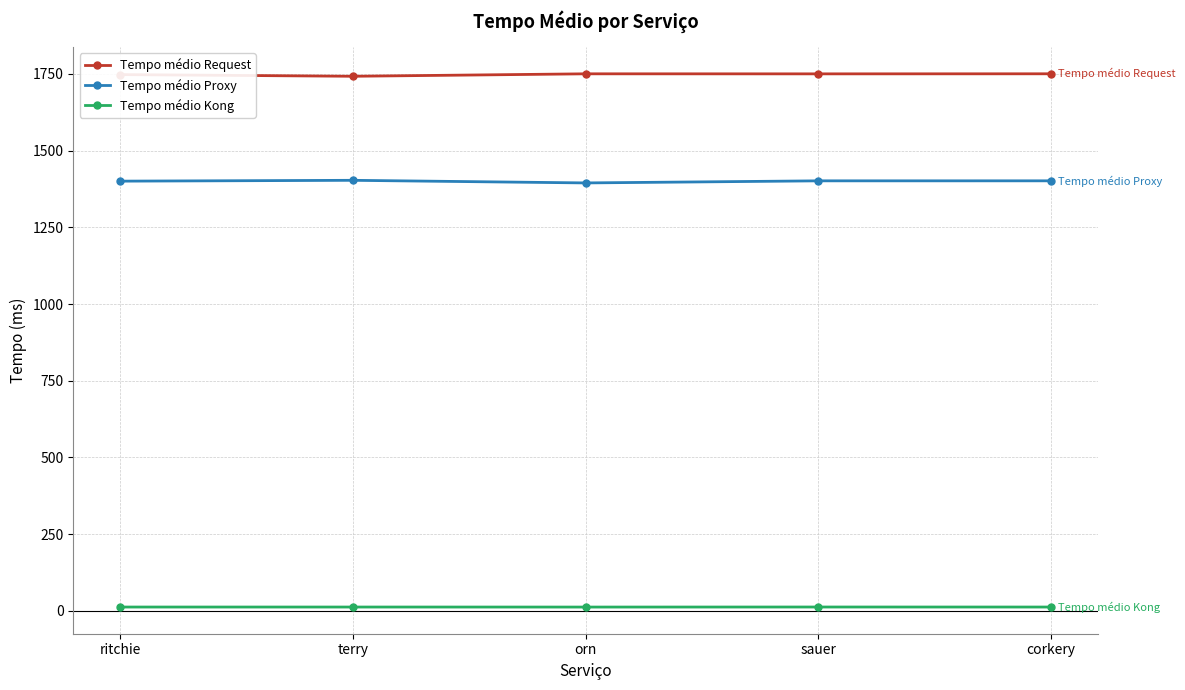

Count the number of data series in this chart.

3